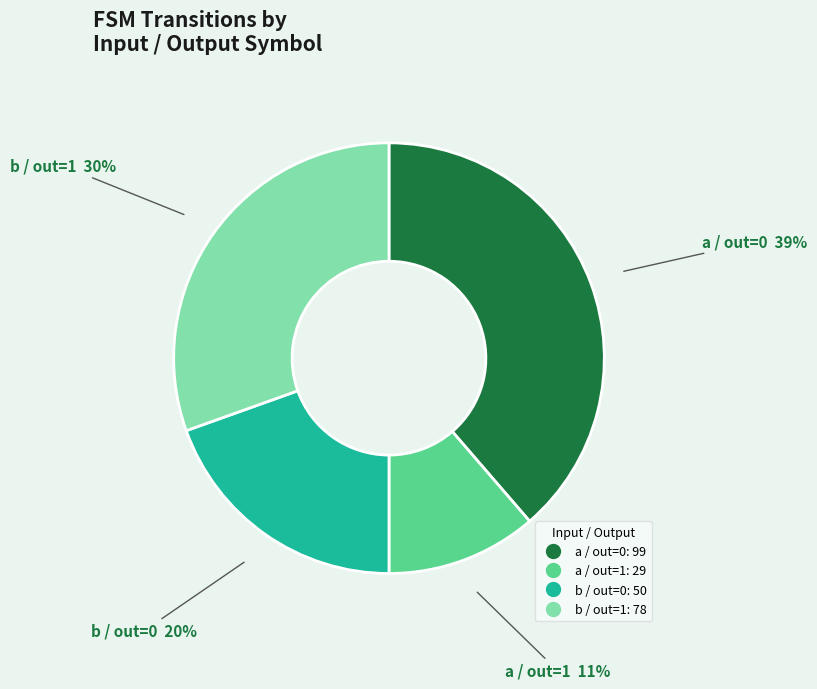

To the nearest percent, what is the average slice percentage?

25%